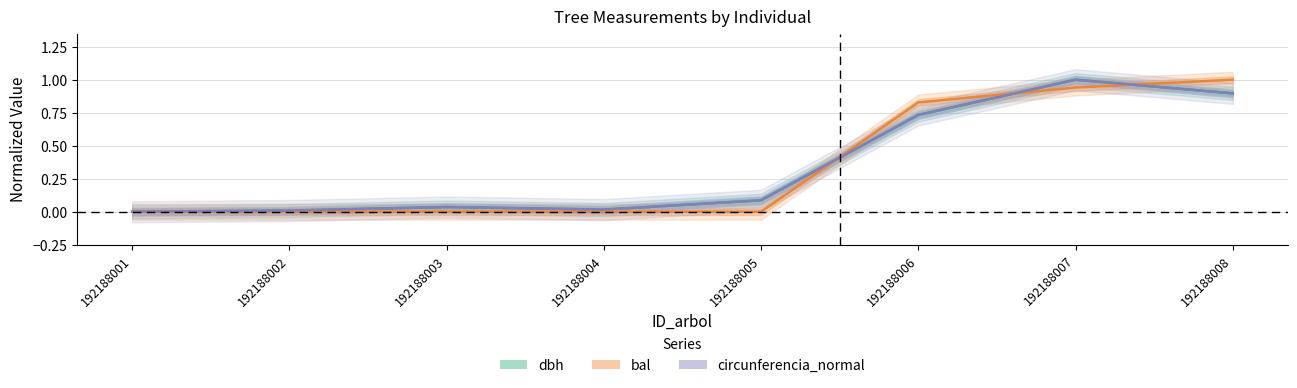

How many lines are shown in the chart?

3